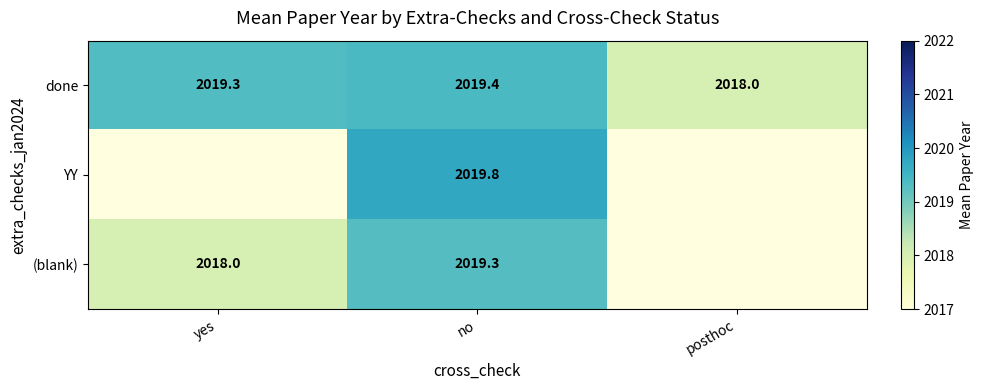

At which label does done first exceed 2019?

yes